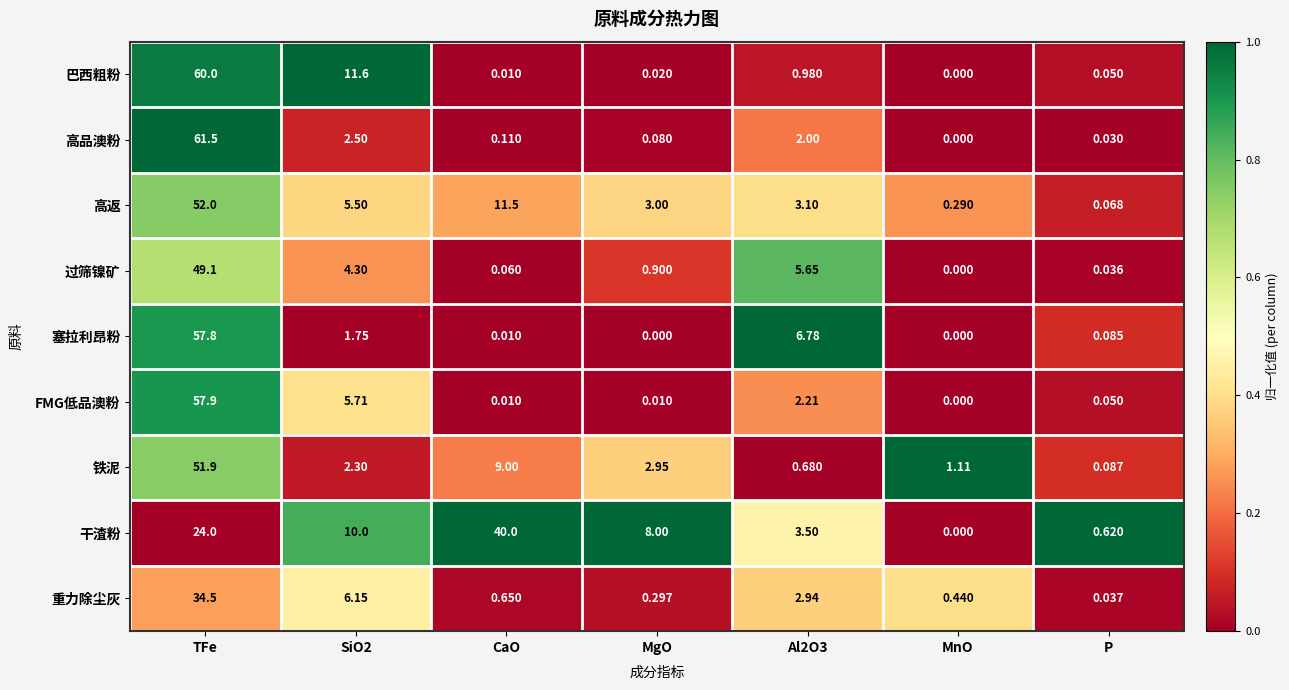

At which label does 重力除尘灰 reach its minimum?

P